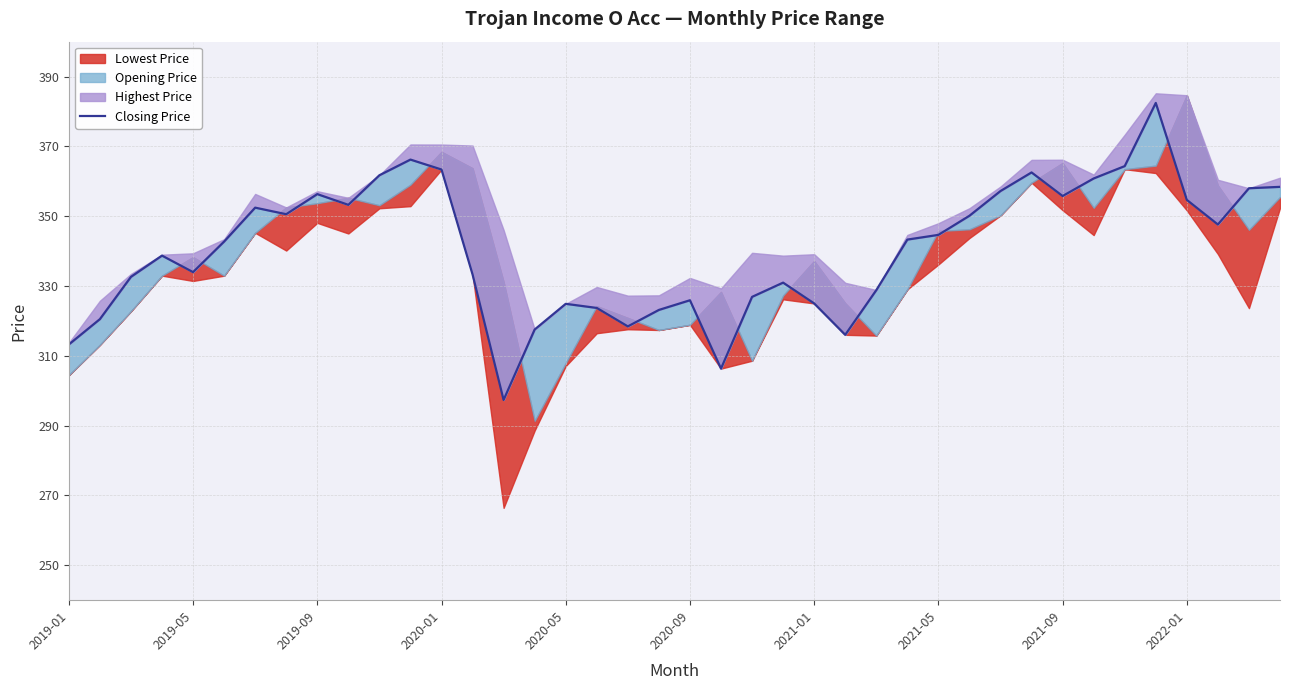

What is the sum of all values?

13624.0